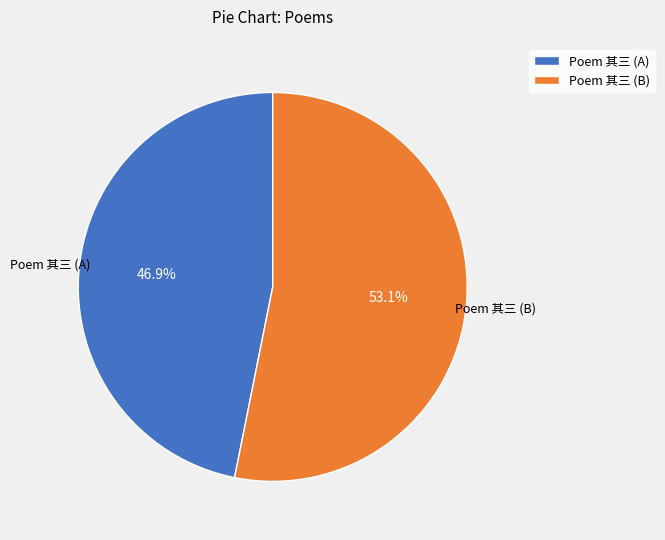

Which category has the biggest portion of the pie?

Poem 其三 (B)